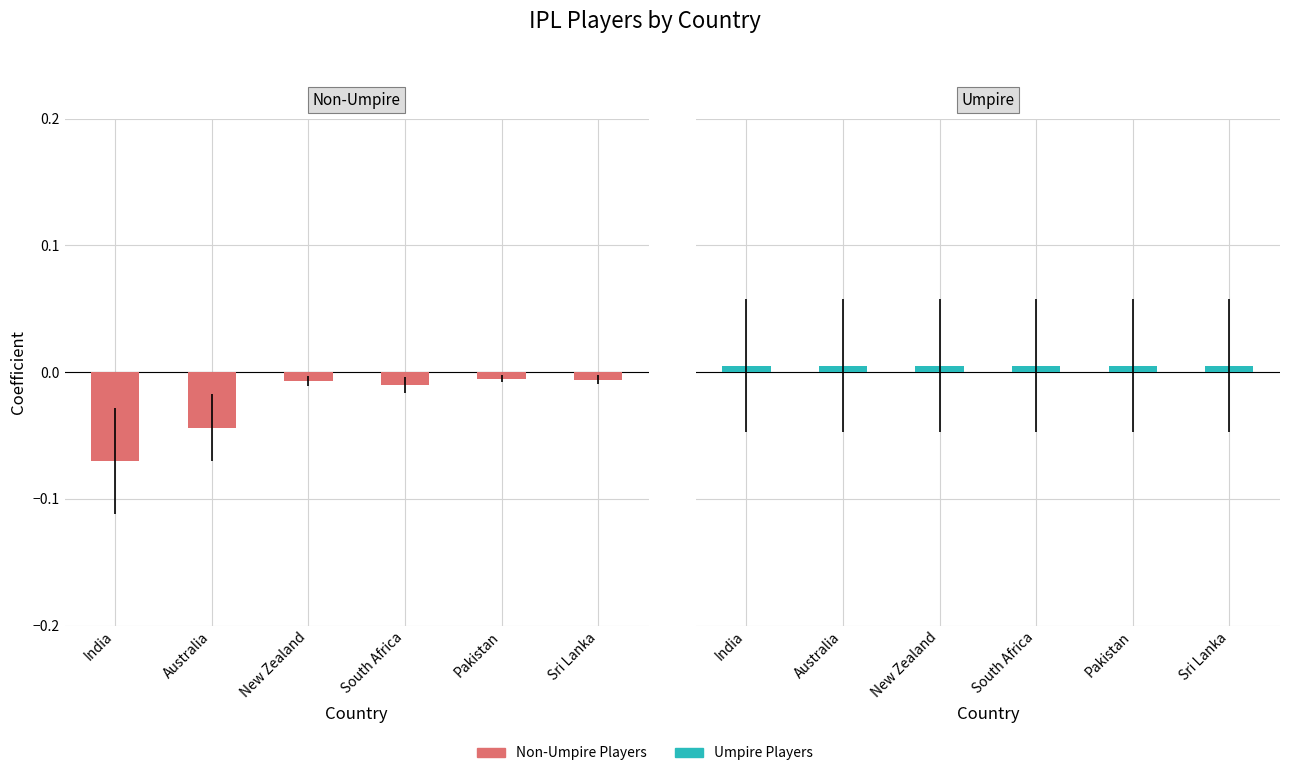

What position from the left is Pakistan?

5